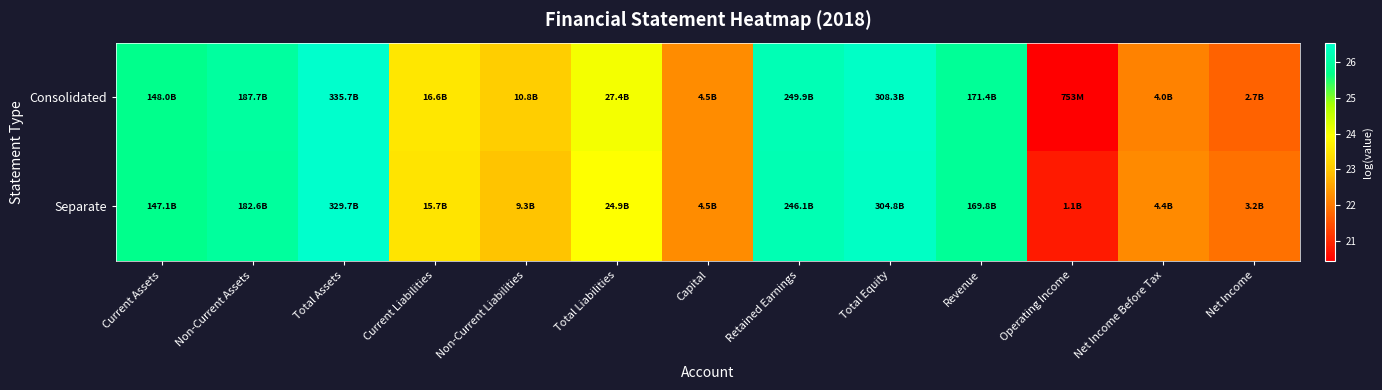

Reading left to right, list all the values displayed in this chart.

Consolidated: Current Assets=25.7	Non-Current Assets=26.0	Total Assets=26.5	Current Liabilities=23.5	Non-Current Liabilities=23.1	Total Liabilities=24.0	Capital=22.2	Retained Earnings=26.2	Total Equity=26.5	Revenue=25.9	Operating Income=20.4	Net Income Before Tax=22.1	Net Income=21.7
Separate: Current Assets=25.7	Non-Current Assets=25.9	Total Assets=26.5	Current Liabilities=23.5	Non-Current Liabilities=22.9	Total Liabilities=23.9	Capital=22.2	Retained Earnings=26.2	Total Equity=26.4	Revenue=25.9	Operating Income=20.8	Net Income Before Tax=22.2	Net Income=21.9